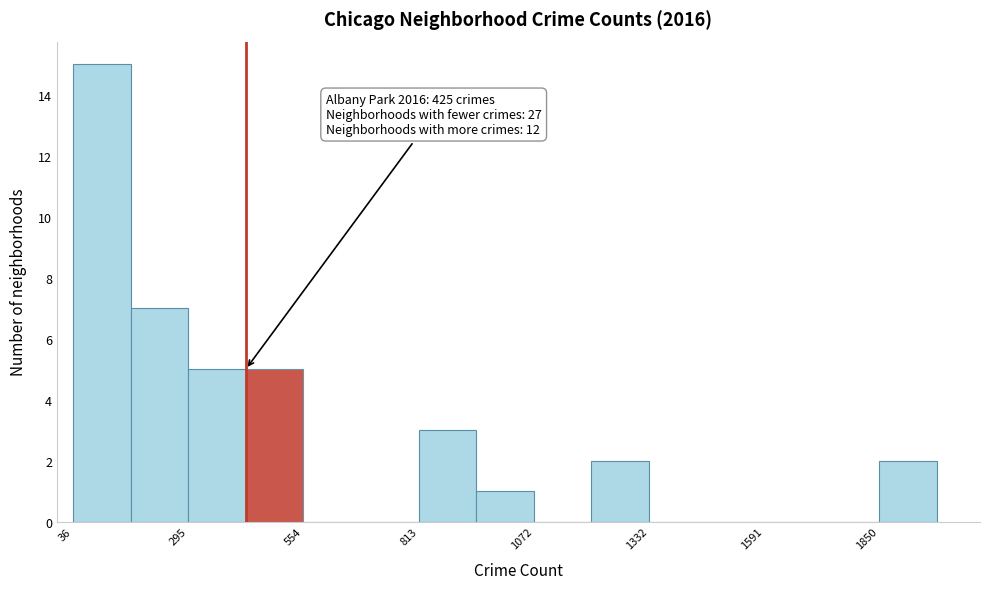

Around what value on the x-axis is the tallest bar? Give the approximate position of its centre, as read against the axis.

100